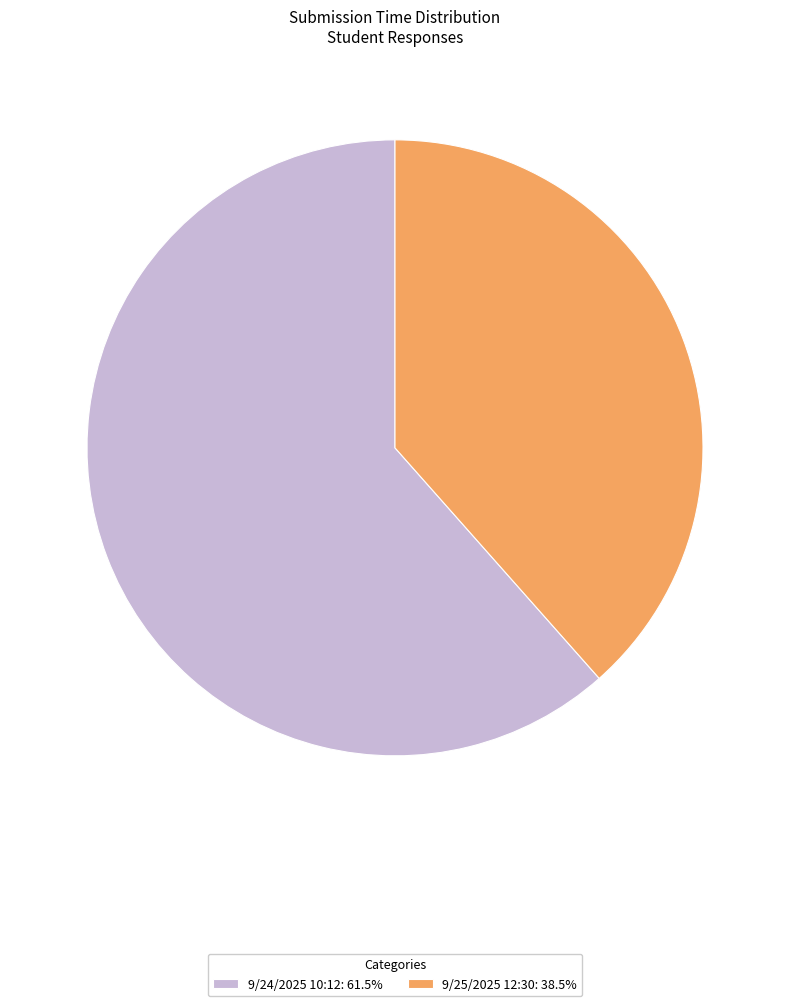

Is there any slice that represents more than half of the pie?

Yes